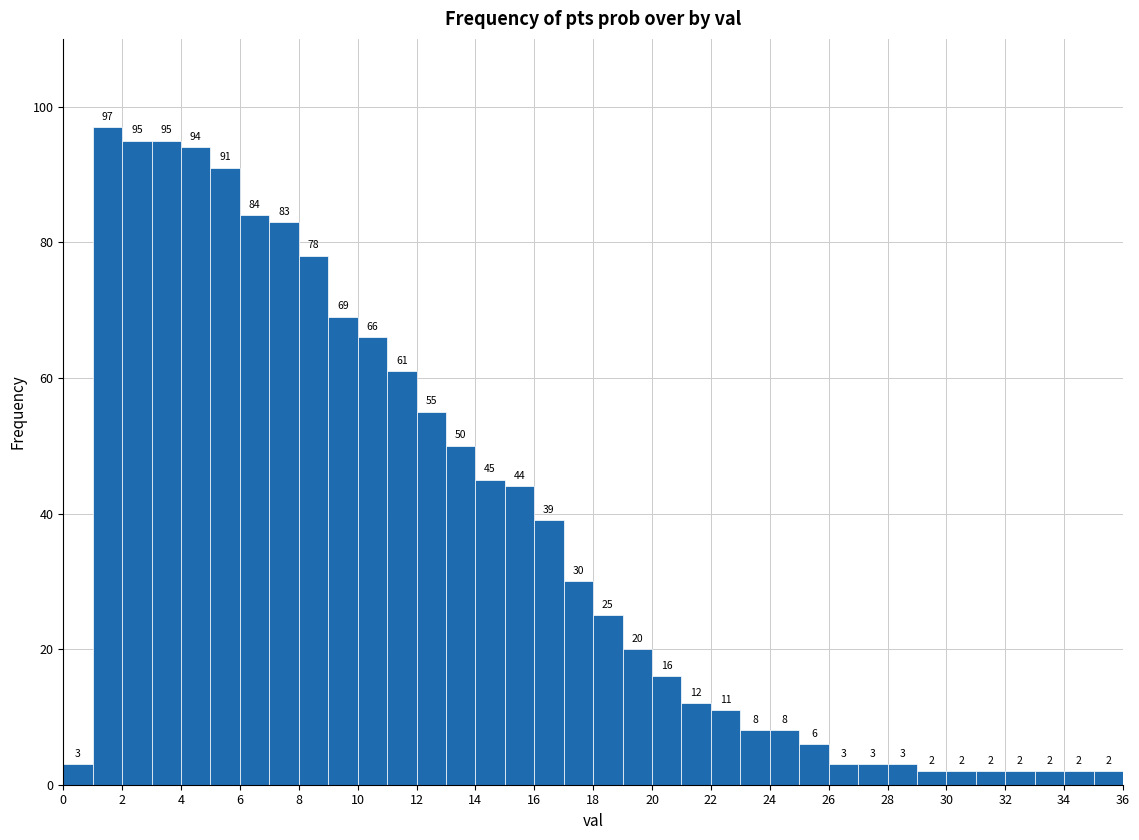

What is the height of the bar covering 32 to 33 on the x-axis?

2